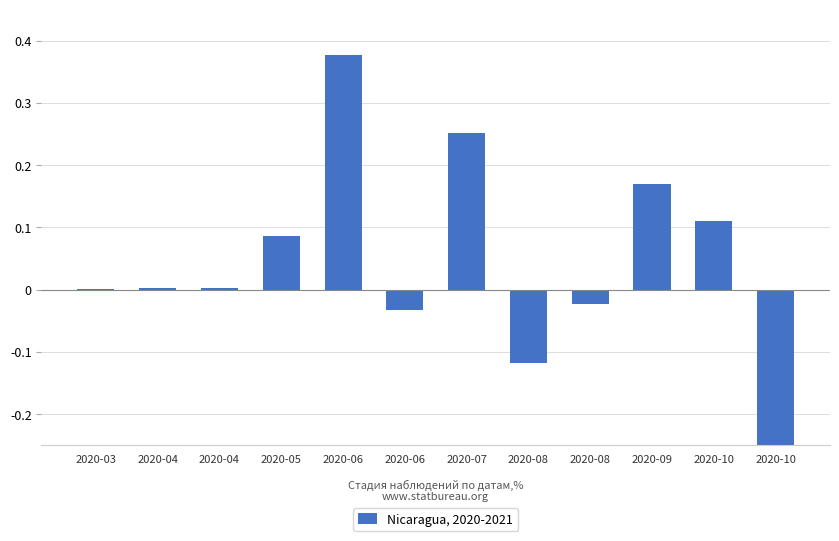

Rank the categories by value from highest to lowest.

2020-06, 2020-07, 2020-09, 2020-10, 2020-05, 2020-04, 2020-04, 2020-03, 2020-08, 2020-06, 2020-08, 2020-10